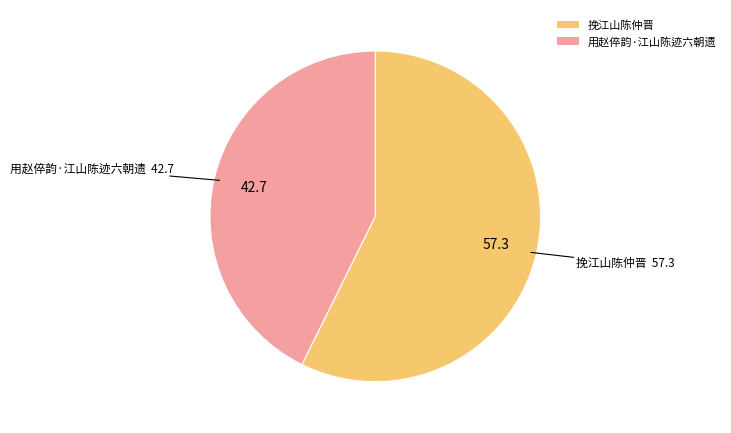

Do 挽江山陈仲晋 and 用赵倅韵·江山陈迹六朝遗 together represent more than half of the pie?

Yes